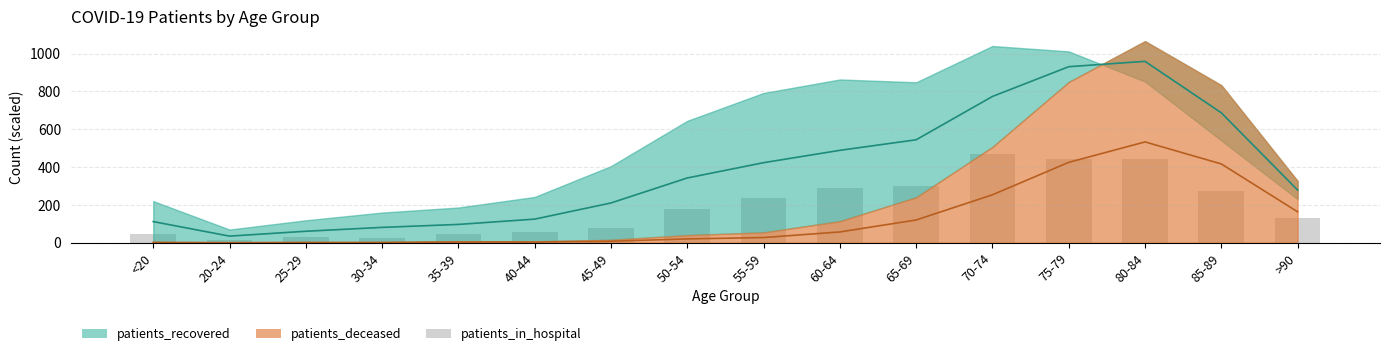

At which category does the chart reach its minimum across all series?

20-24